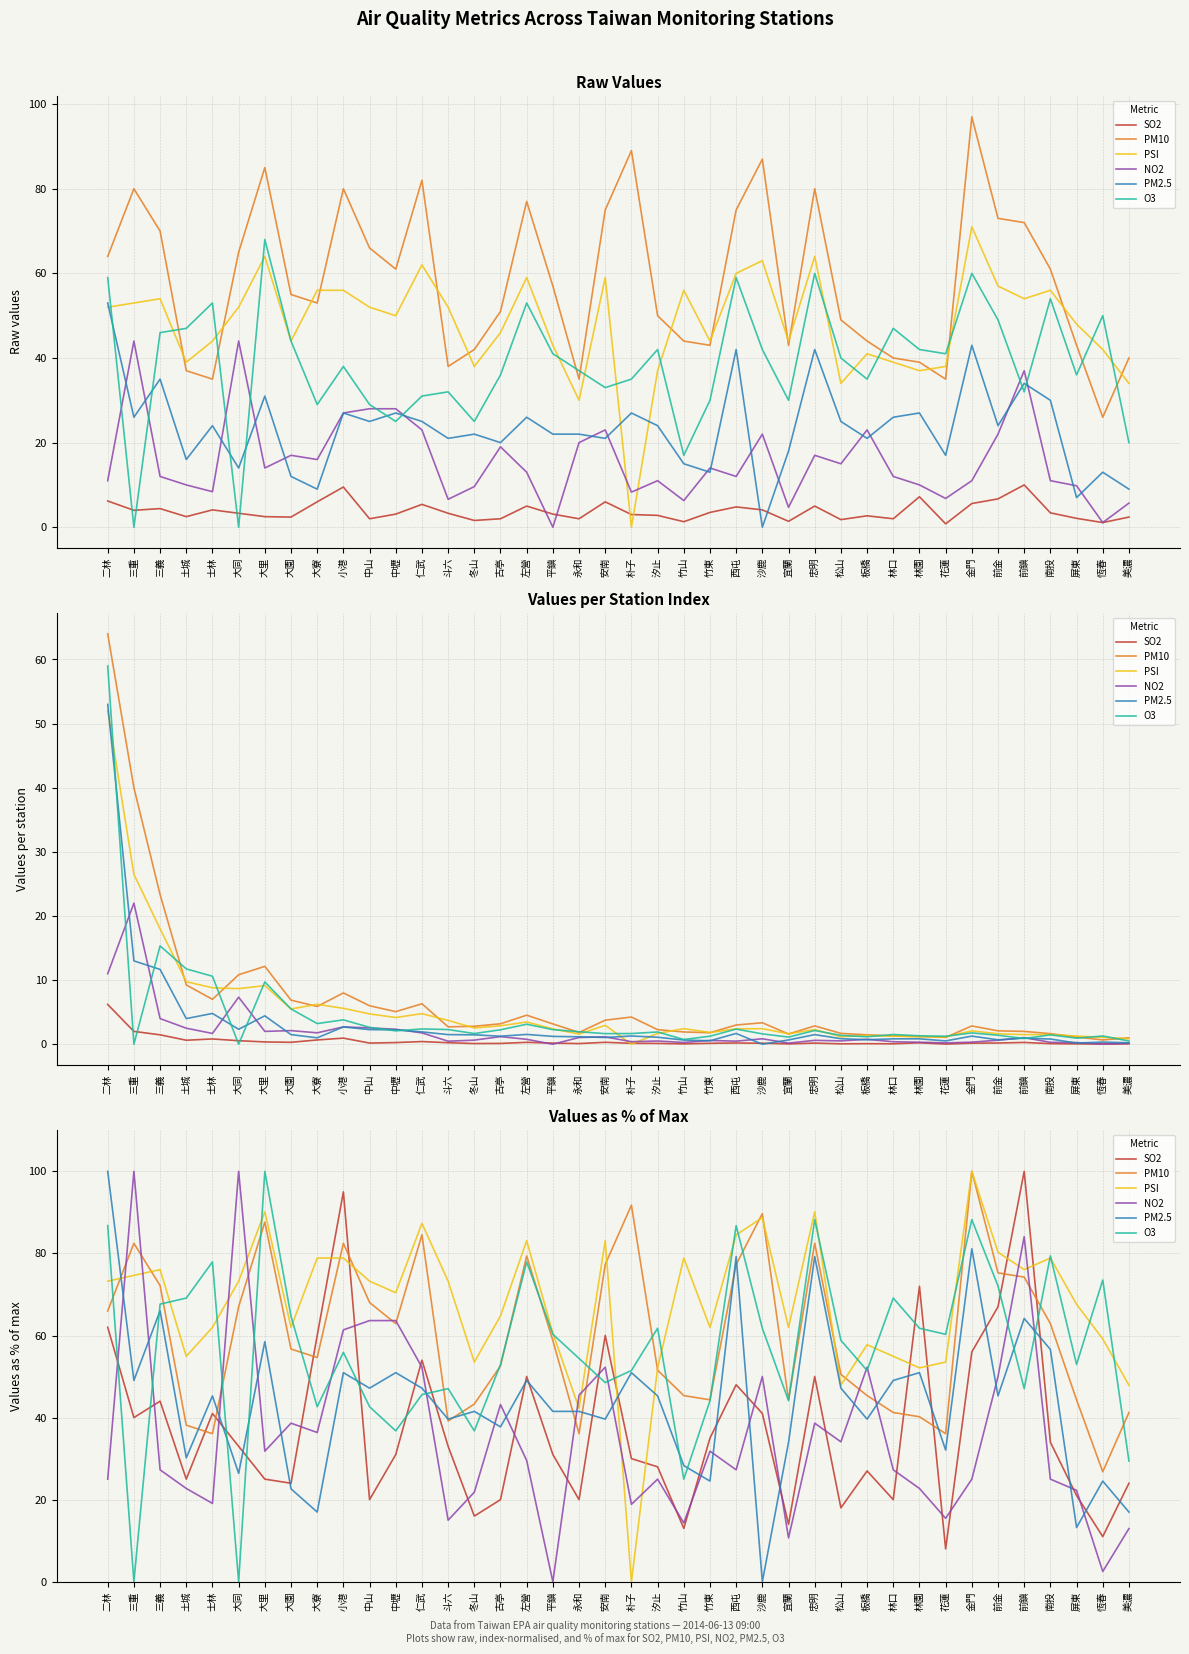

What is the approximate value of PM10 at 前鎮?

74.2